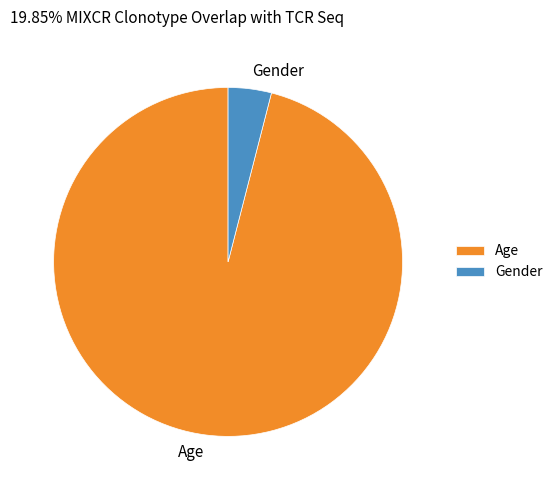

How many segments does this pie chart have?

2